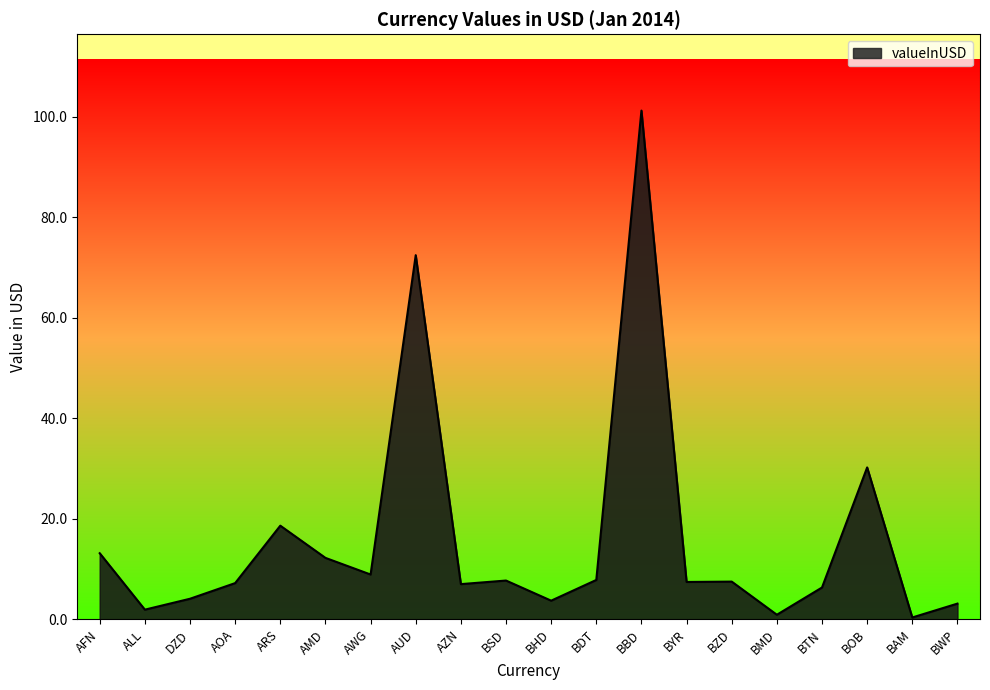

At which category does the data reach its first local peak?

ARS